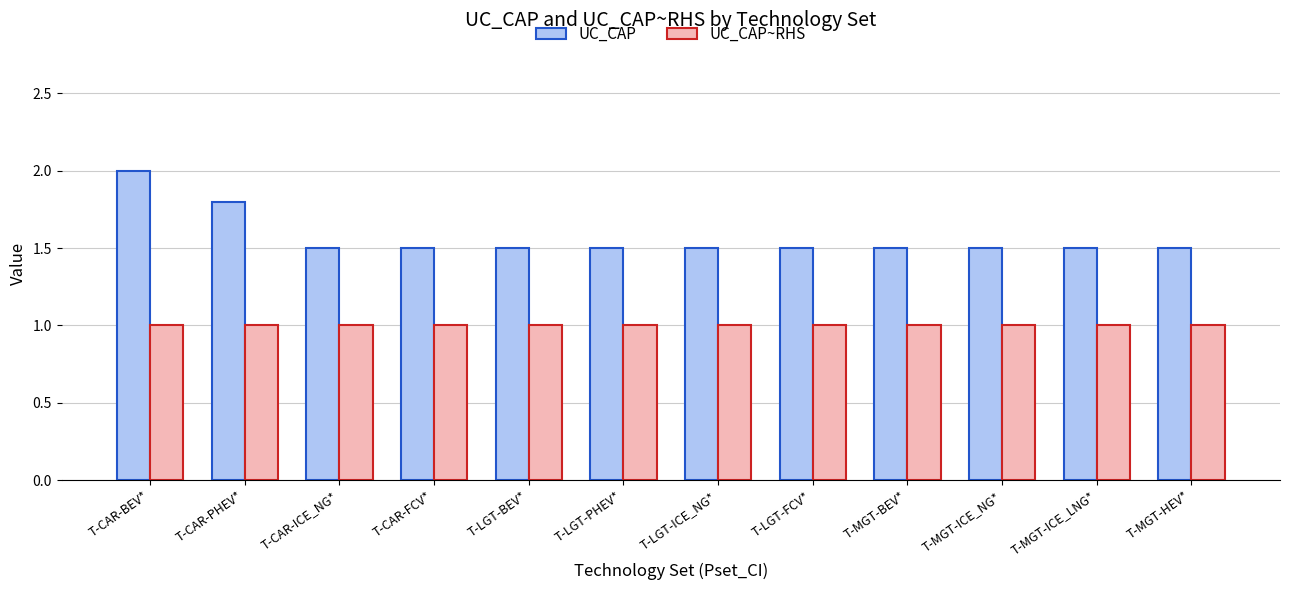

What is the spread (max minus min) of values at T-MGT-HEV*?

0.5